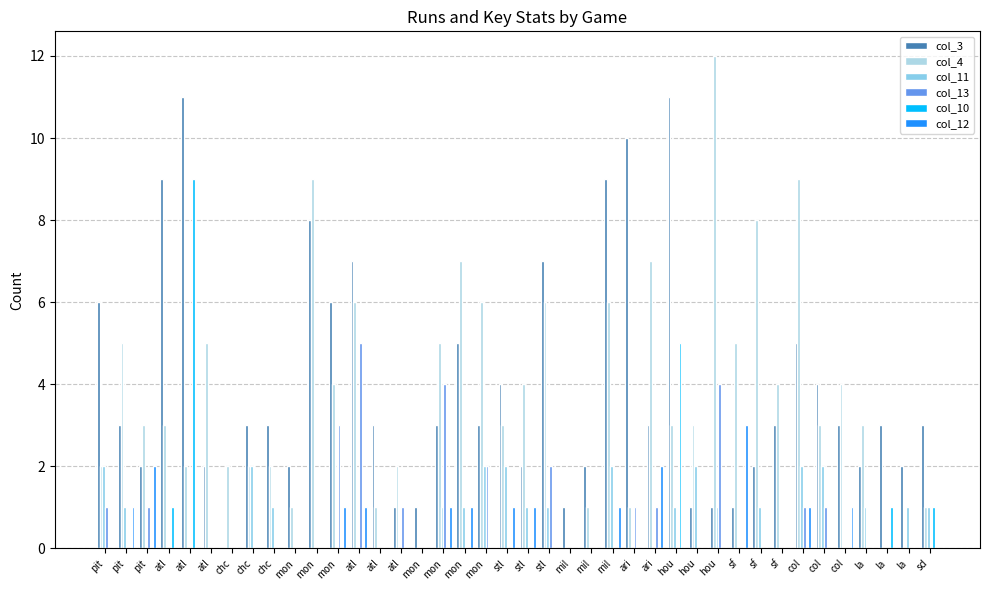

List the series in order of their peak value, highest first.

col_4, col_3, col_10, col_13, col_12, col_11